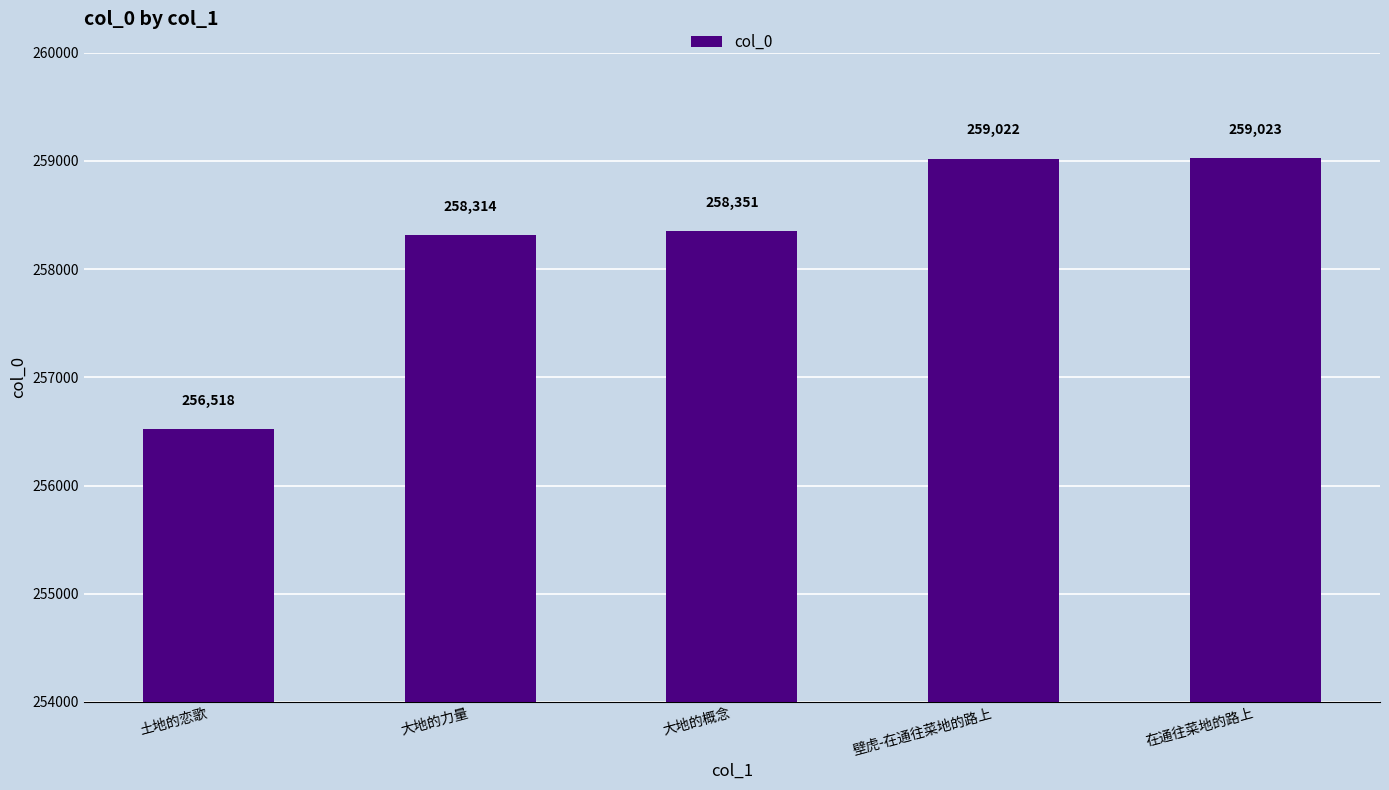

What is the difference between the maximum and minimum values?

2505